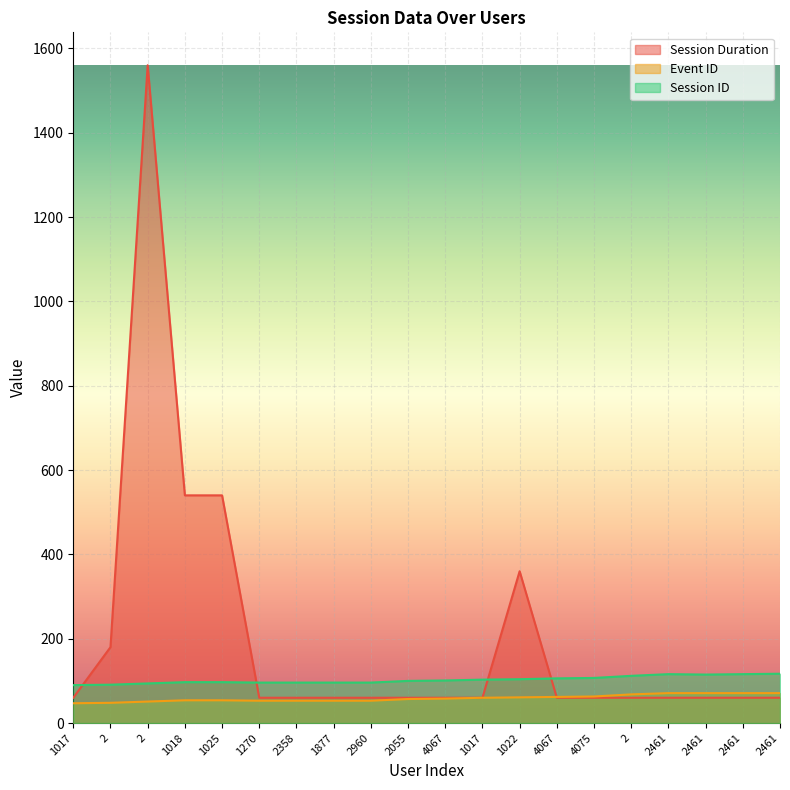

What is the difference between the highest and lowest values at 2?

132